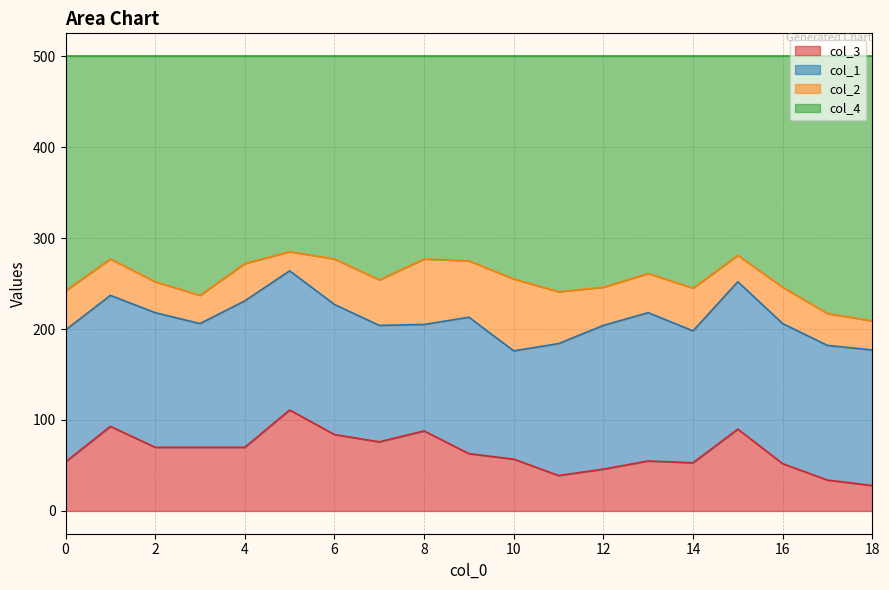

What is the lowest value of the col_3 series?

28